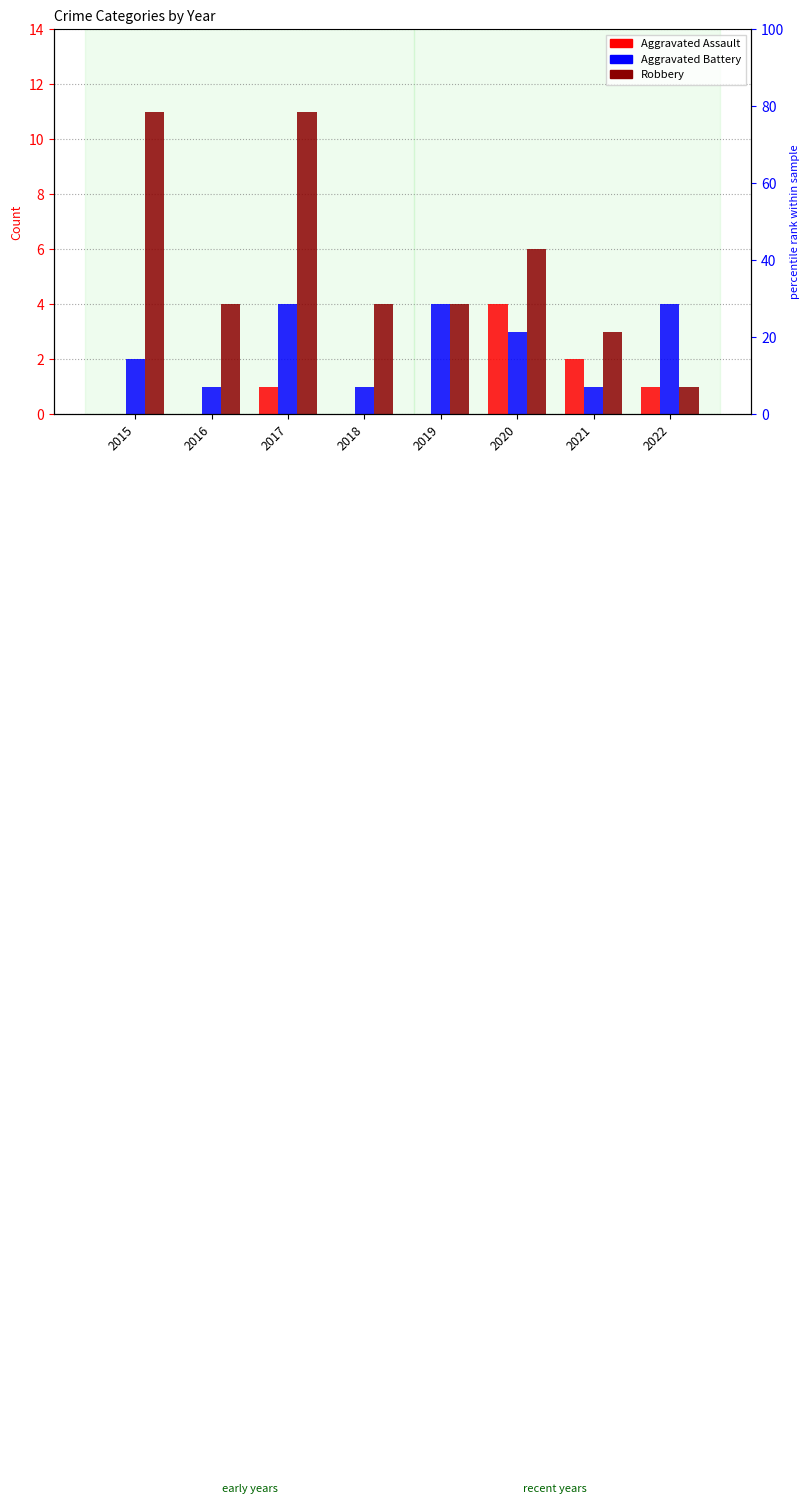

Between 2015 and 2016, which series saw the biggest shift?

Robbery